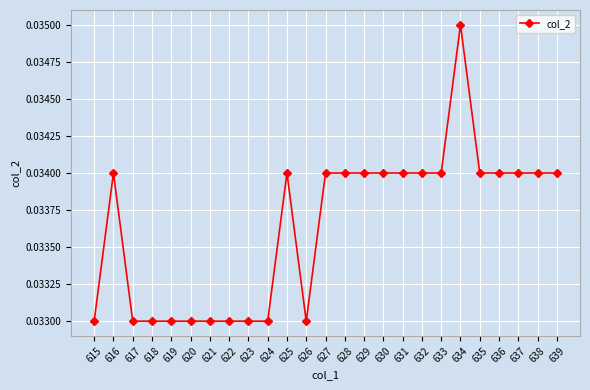

Is this an area chart (filled region under the line)?

No